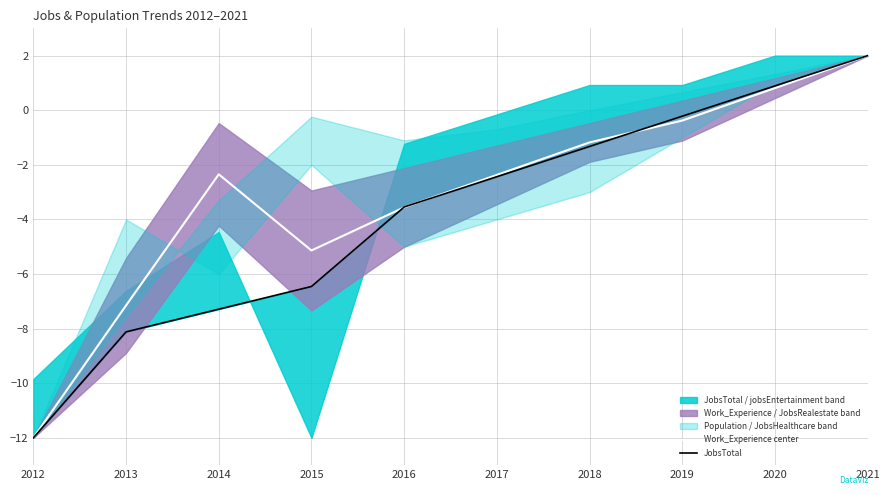

What is the value of the JobsTotal point at the 5th from the left?

-3.5